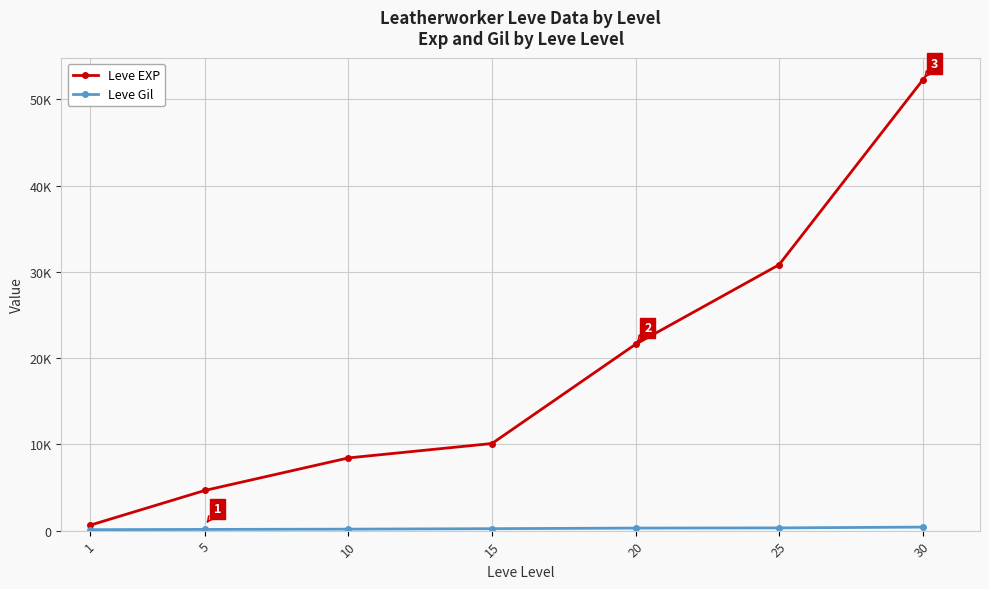

Is it true that Leve EXP equals 21600 at 20?

True